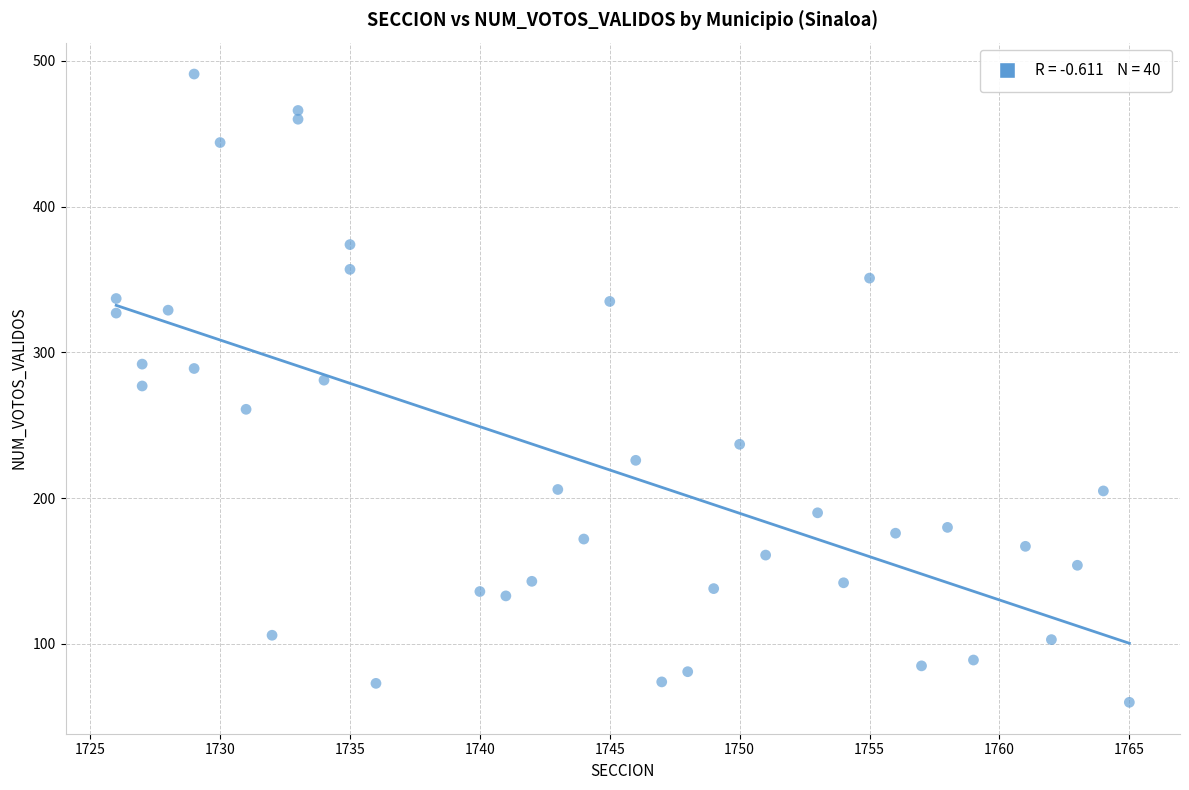

What is the range of Y values (max minus min)?

431